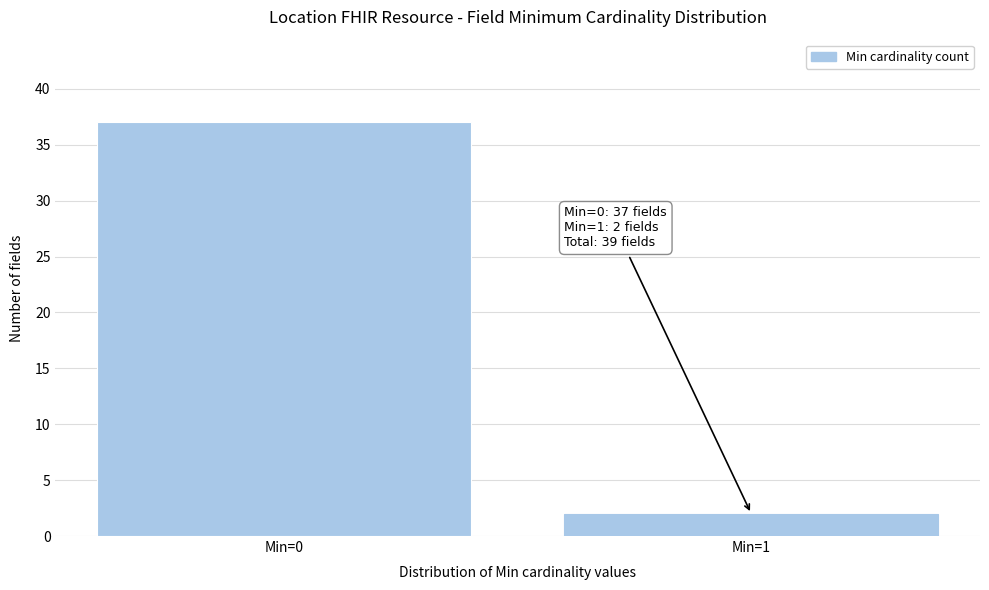

Reading left to right, what are all the values shown in this chart?

37	2